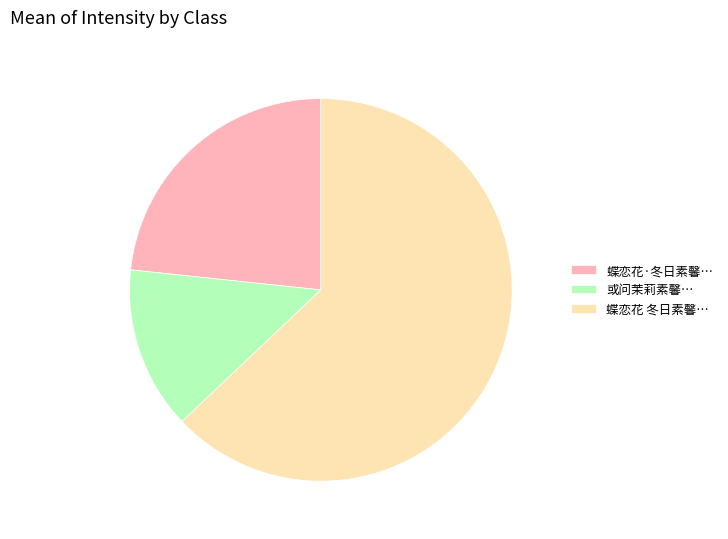

Rank the categories by value from lowest to highest.

或问茉莉素馨…, 蝶恋花·冬日素馨…, 蝶恋花 冬日素馨…